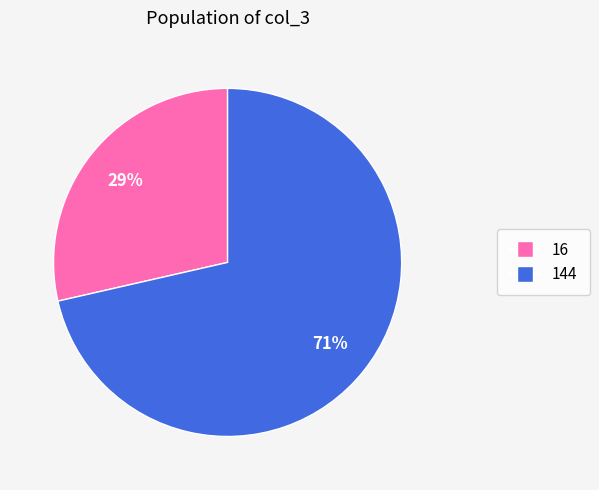

Which category has the biggest portion of the pie?

144